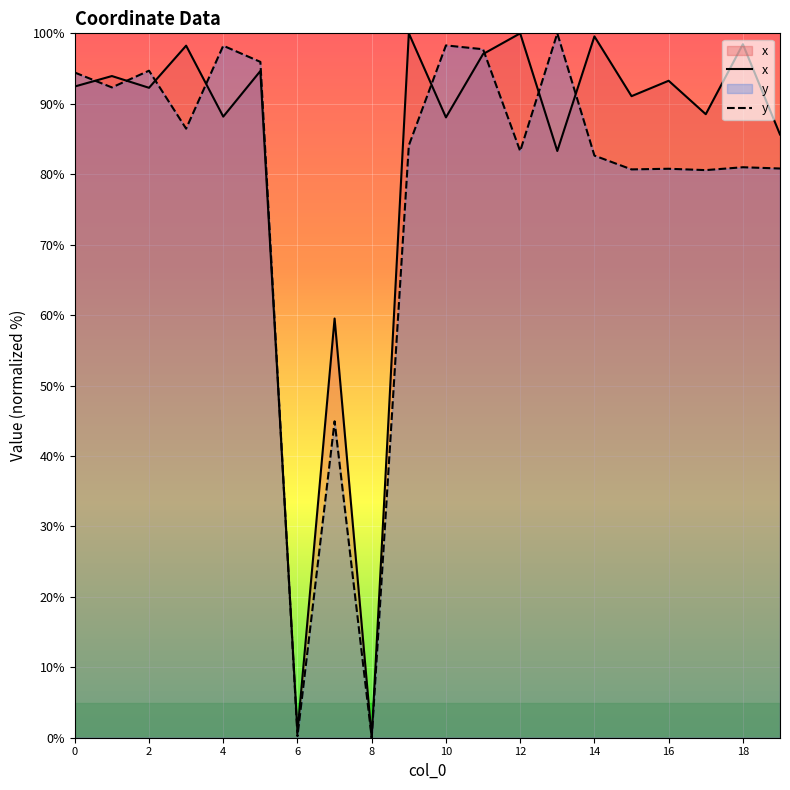

What is the sum of the x values at 14 and 16?

192.8